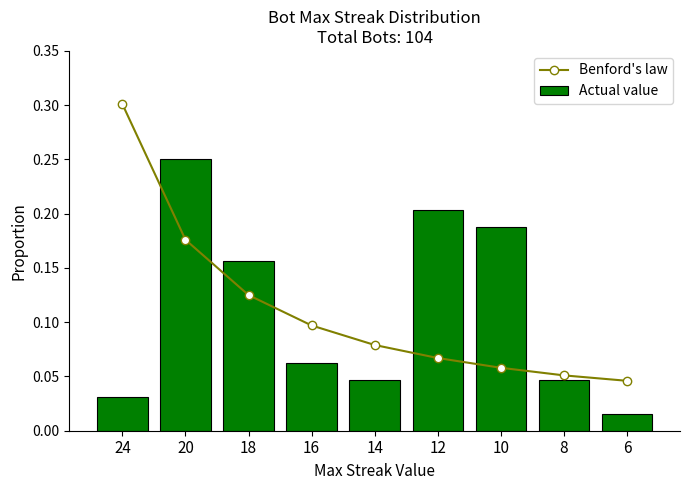

The value of Benford's law at 6 is 0.1. True or false?

False